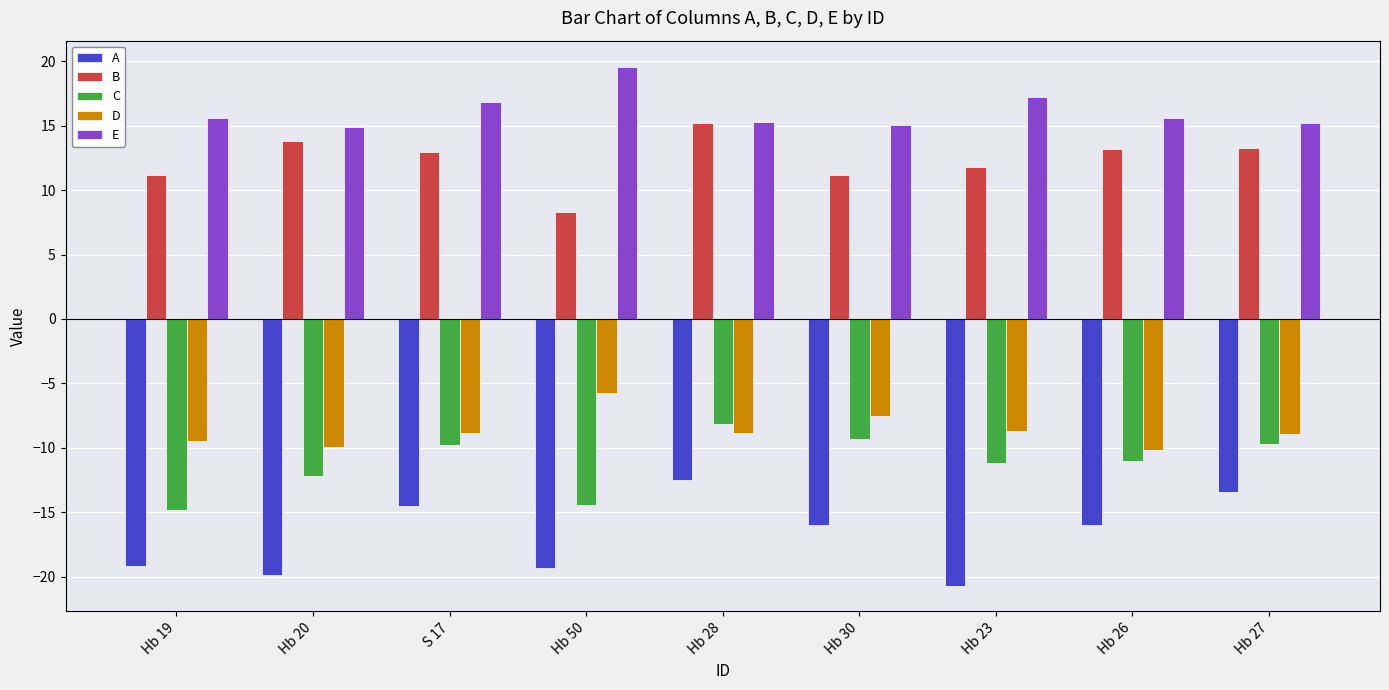

Which series has the widest spread of values?

A